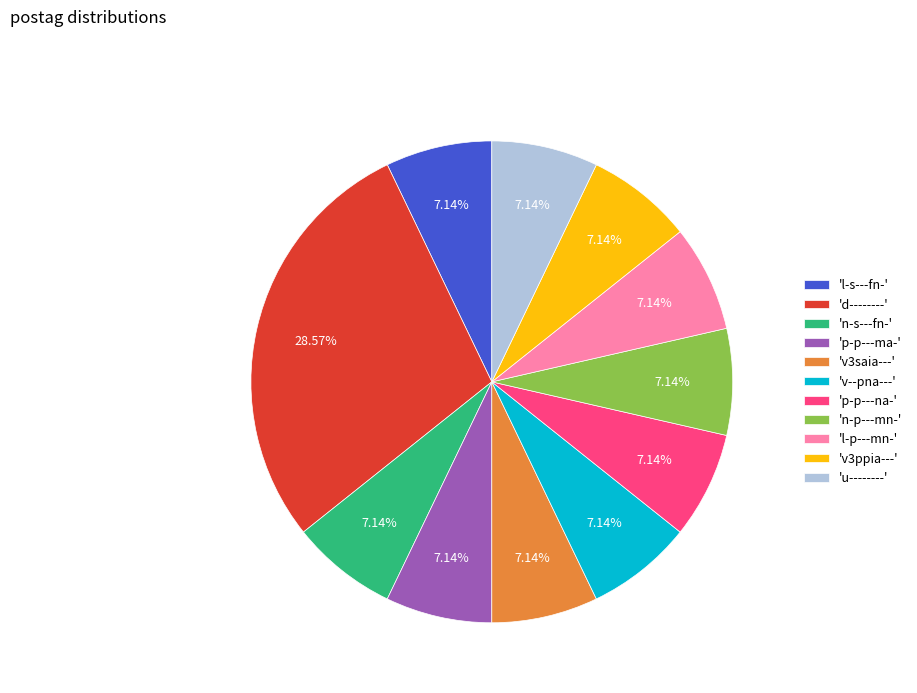

Is 'p-p---ma-' the majority of the pie?

No